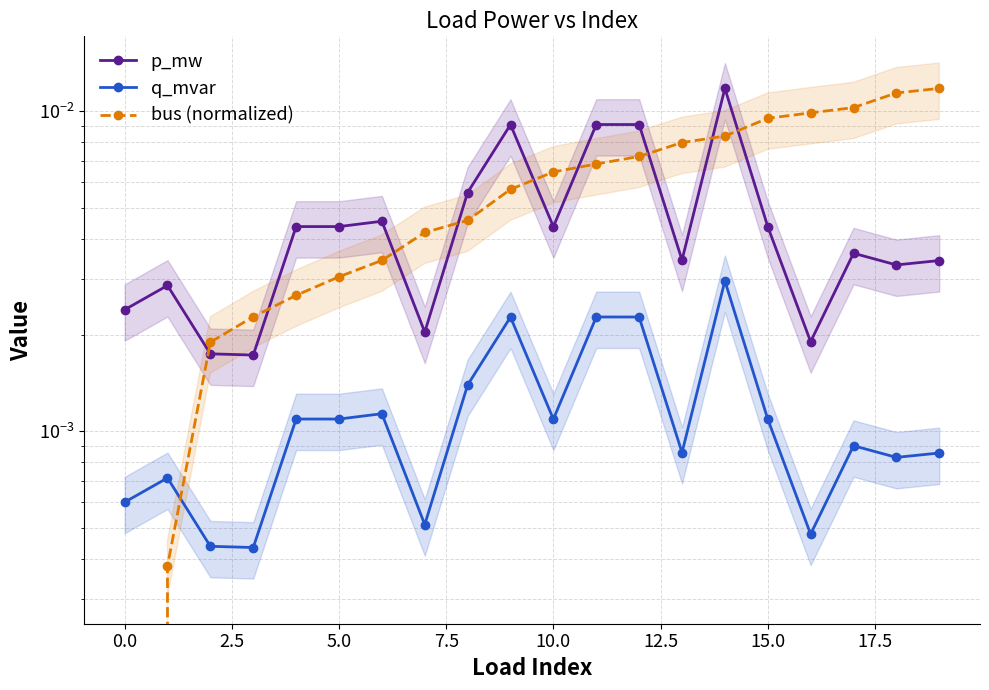

Which series has the largest total across all categories?

bus (normalized)